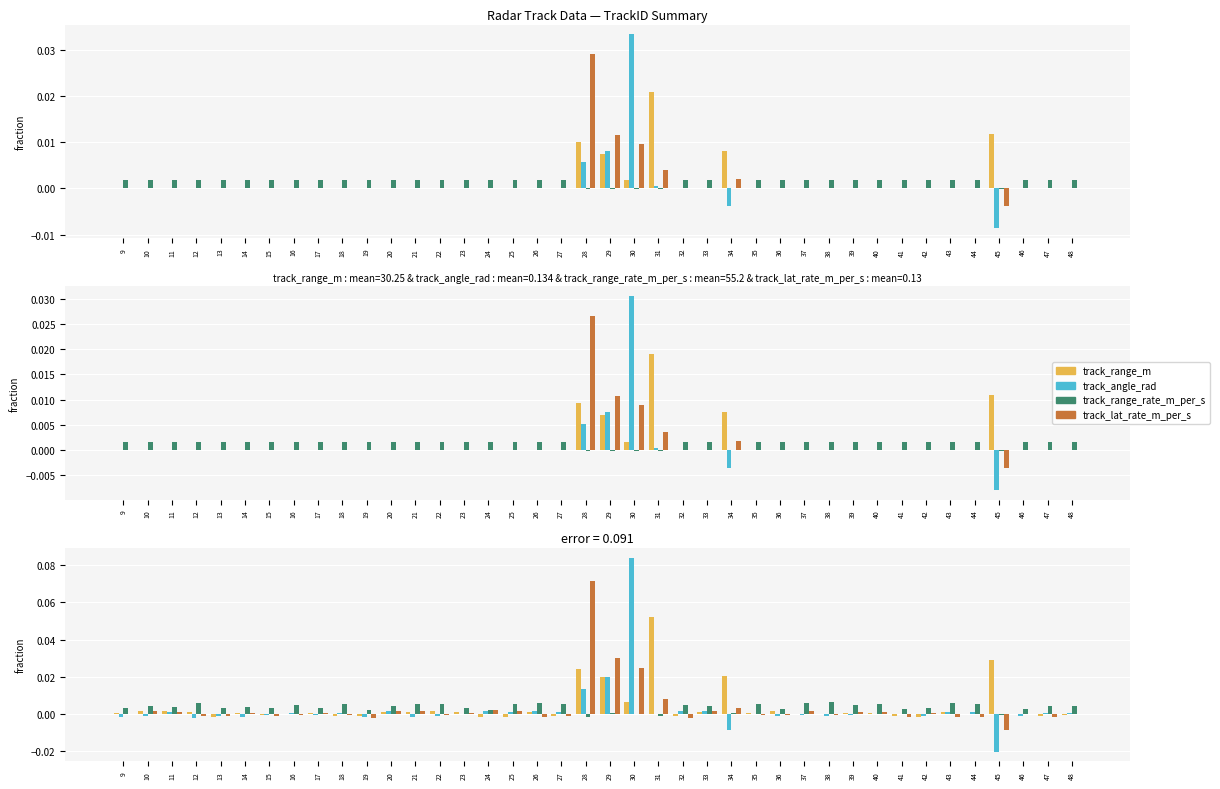

Where does the track_angle_rad series first go above 0?

11